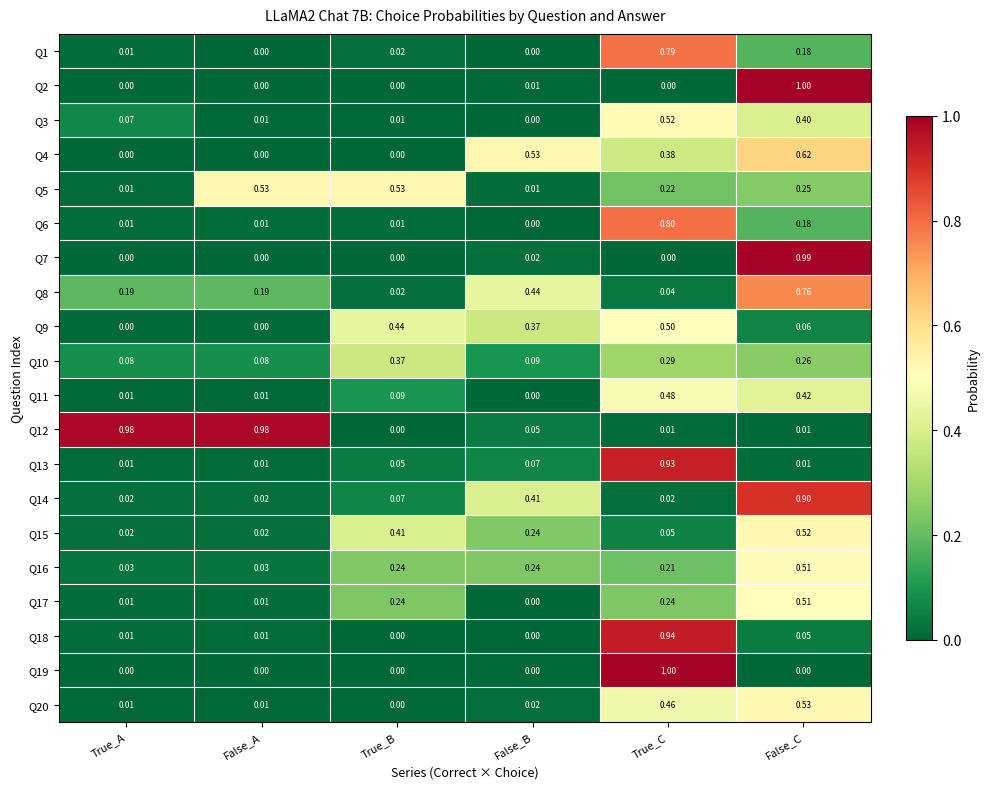

At which category is the sum across all series the highest?

False_C